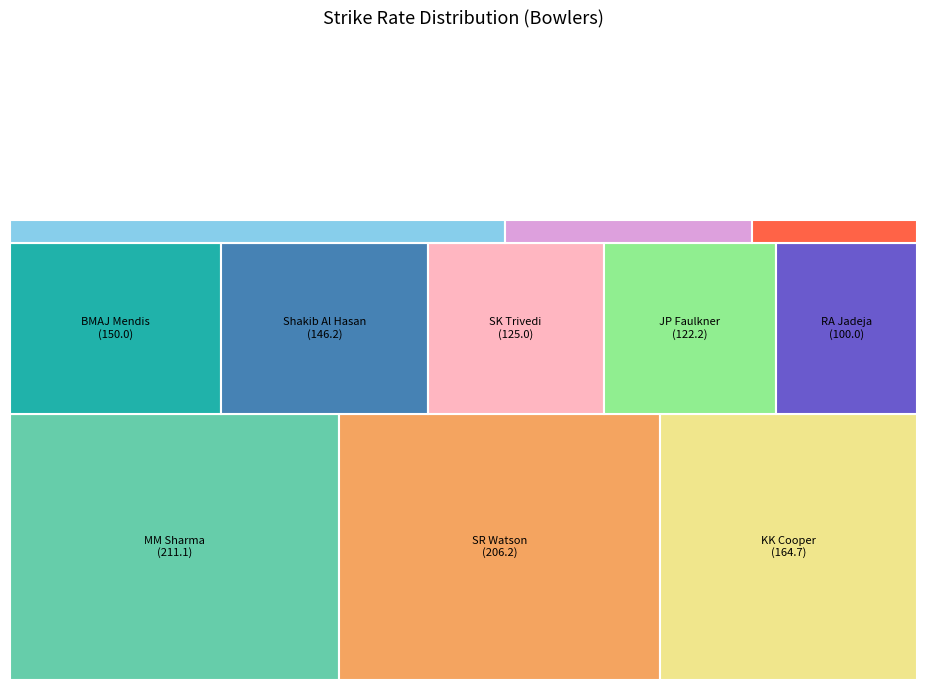

The PP Chawla slice represents 1% of the pie. True or false?

False